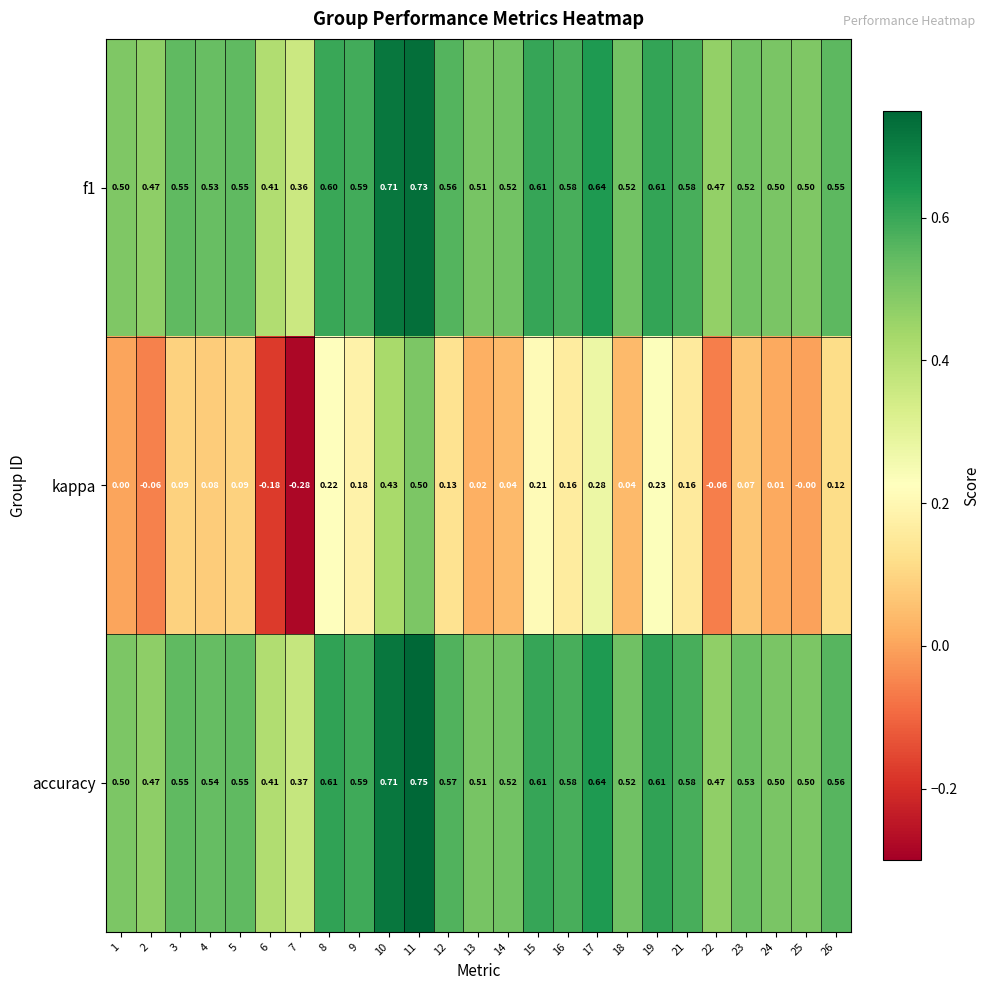

Which series has the largest range (max minus min)?

kappa